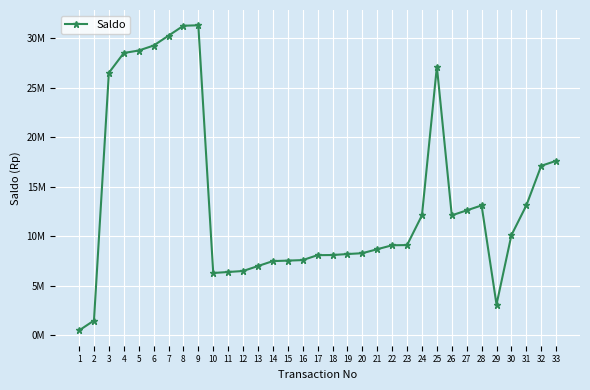

Is this an area chart (filled region under the line)?

No